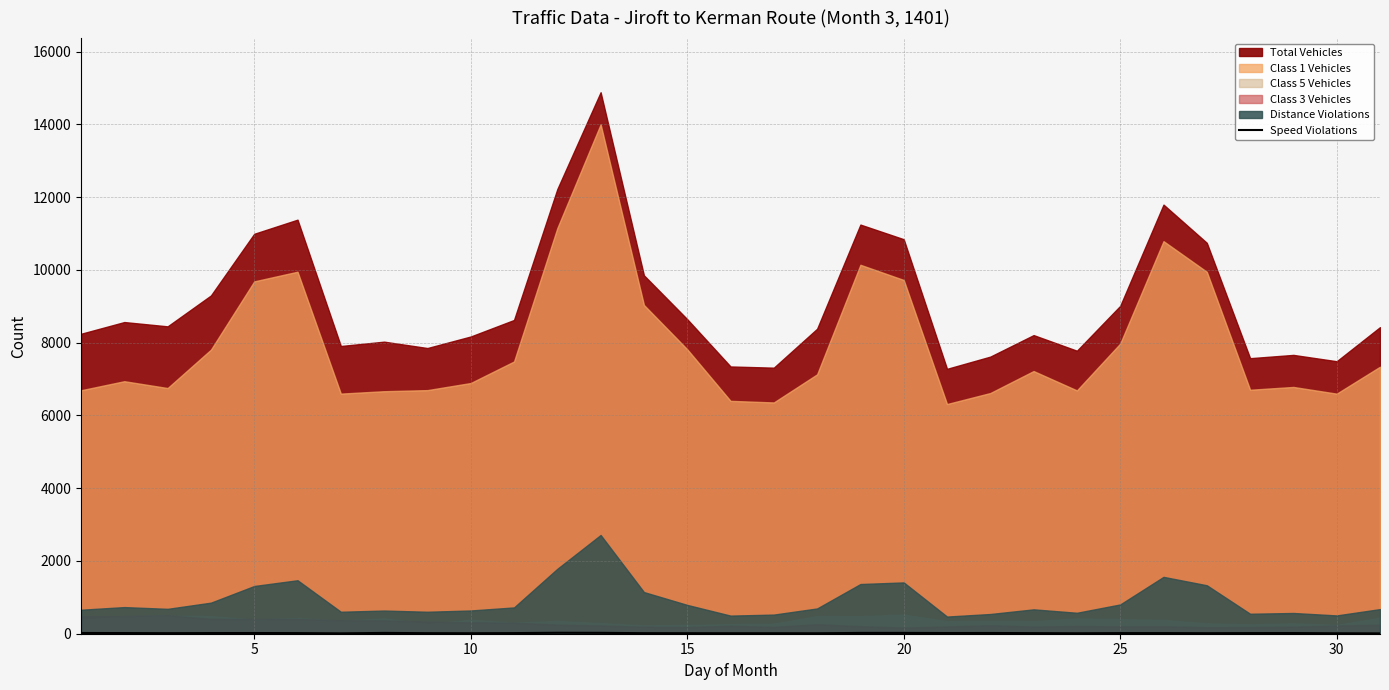

True or false: the data shows 4 at 13.

False